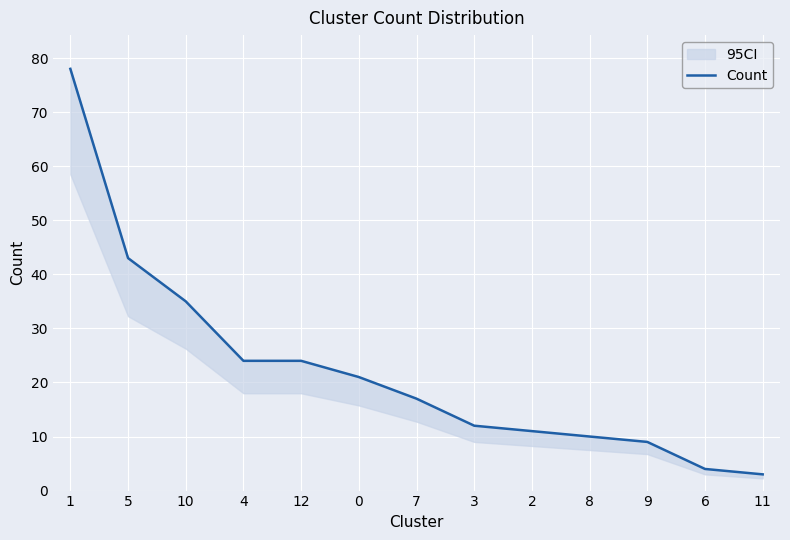

What is the value of the 12th point from the left?

4